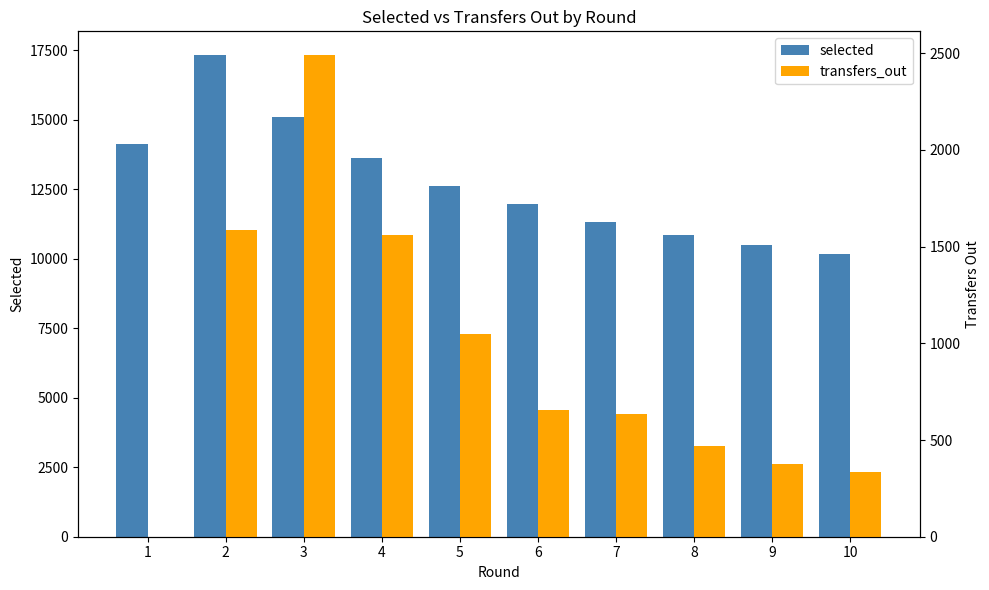

The value of selected at 3 is 4477. True or false?

False